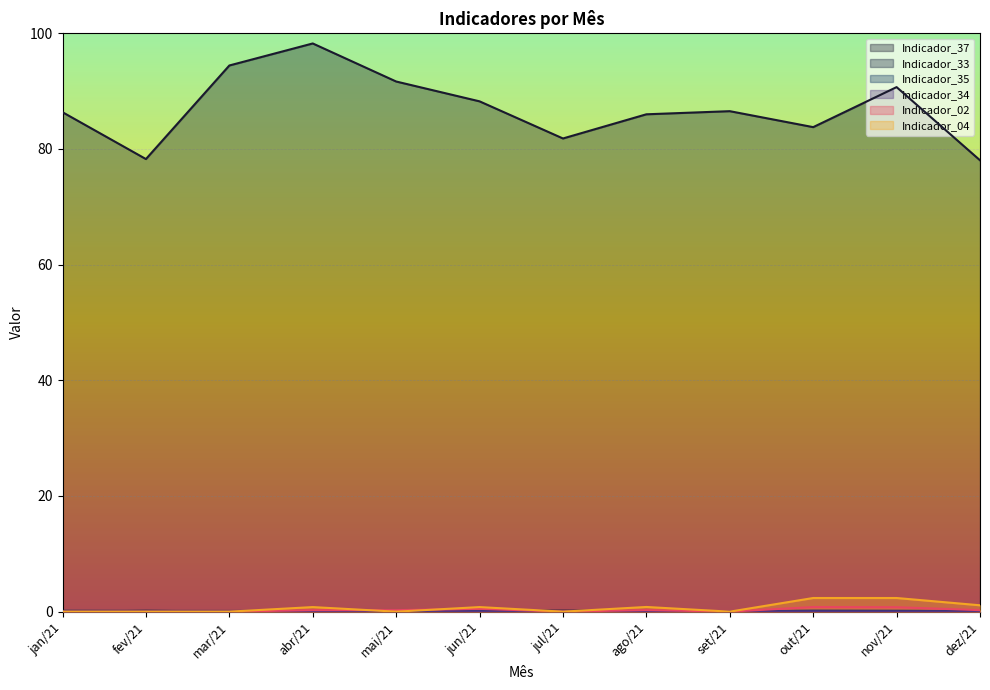

What is the maximum value shown in the chart?

98.2